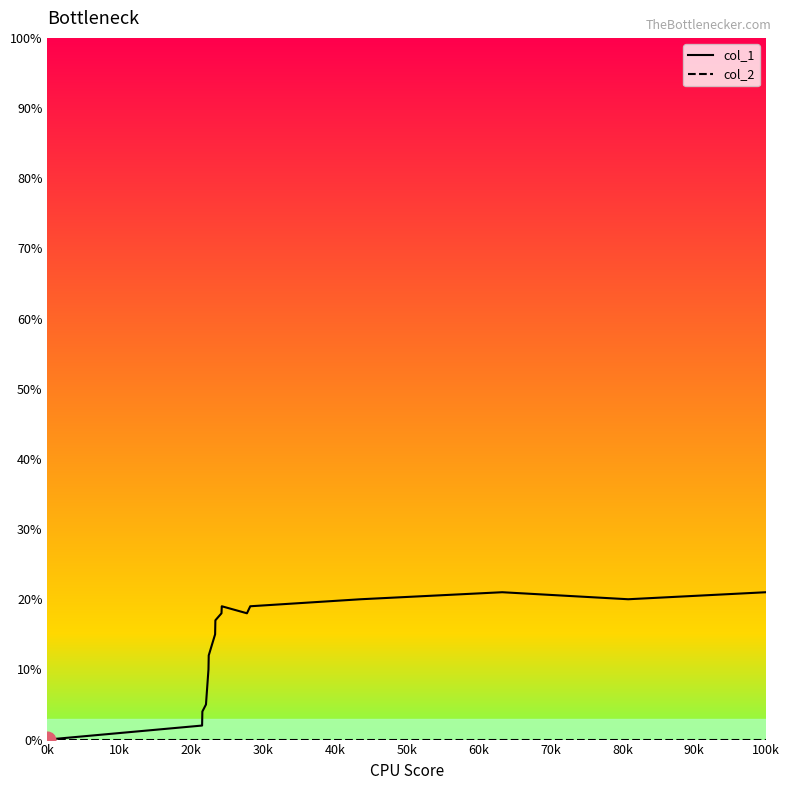

Which series has the widest spread of values?

col_1